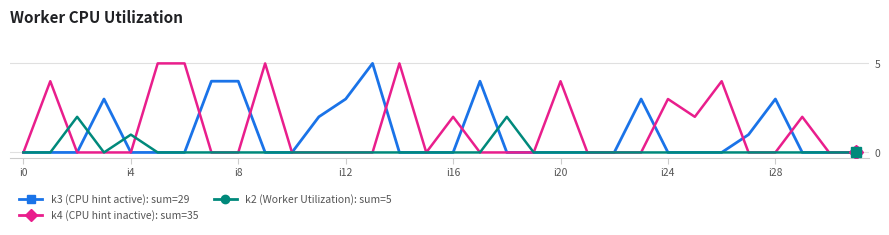

What is the maximum value shown in the chart?

5